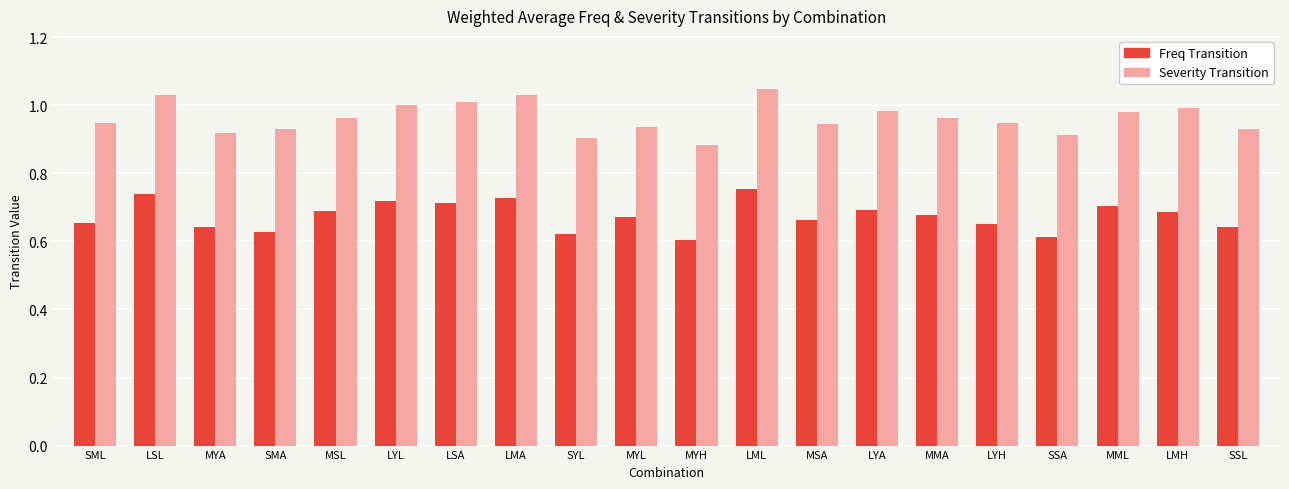

Which series changed the most between MYH and SSA?

Severity Transition